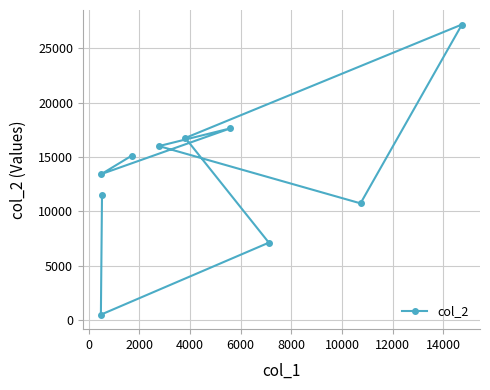

Is this an area chart (filled region under the line)?

No